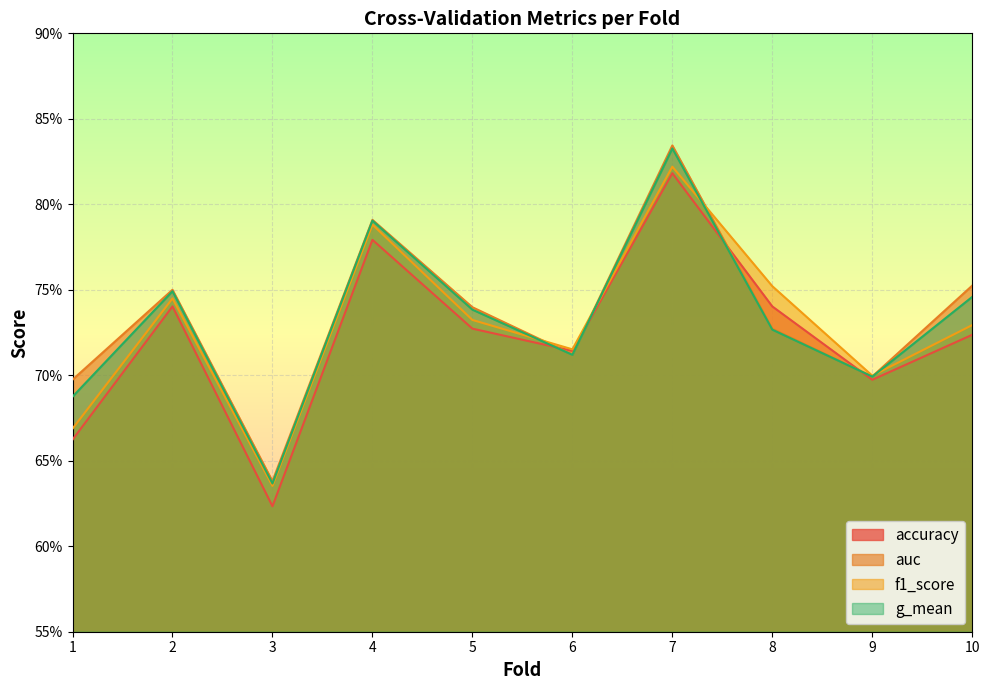

How many data points does each series have?

10